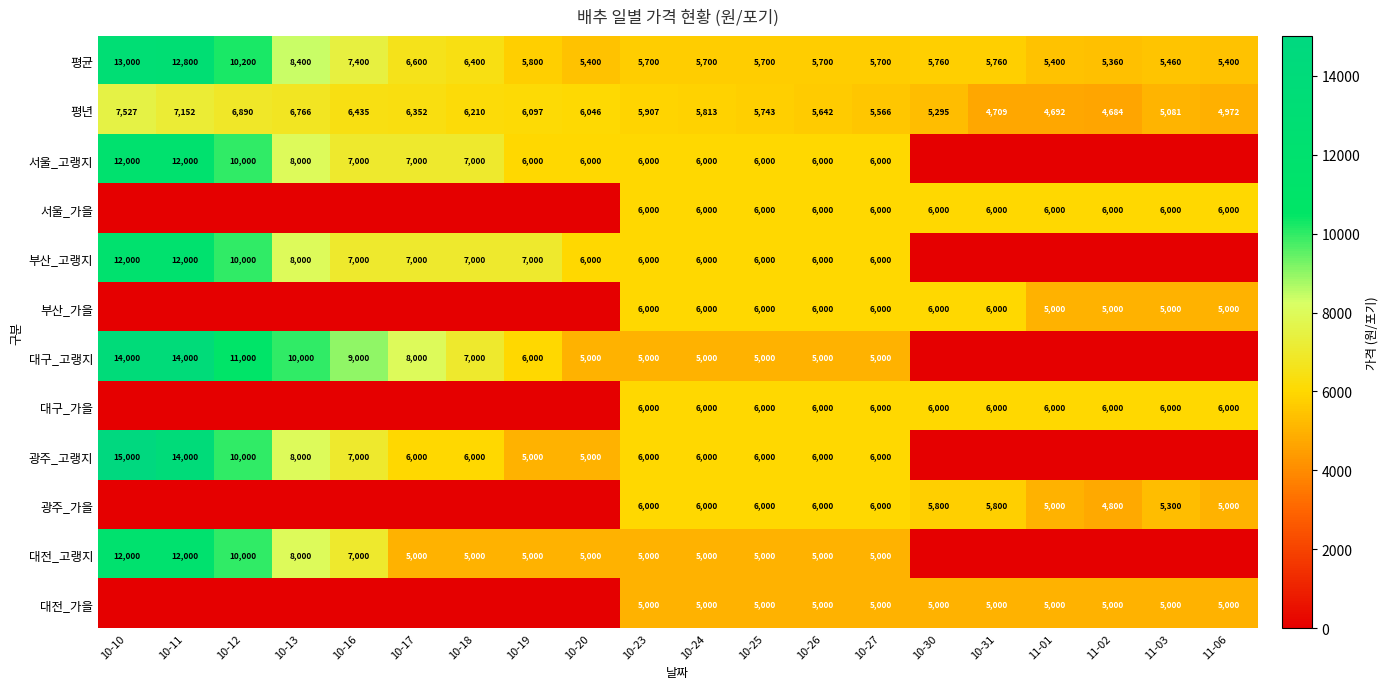

What is the average value of the 평균 series?

6882